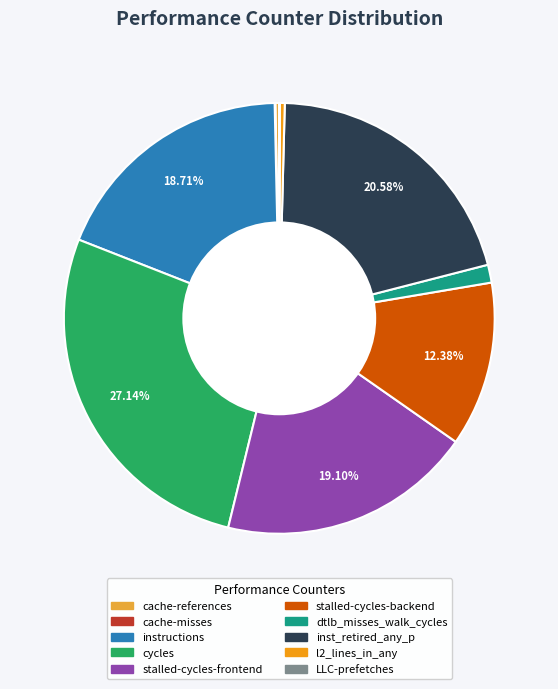

Is there any slice that represents more than half of the pie?

No